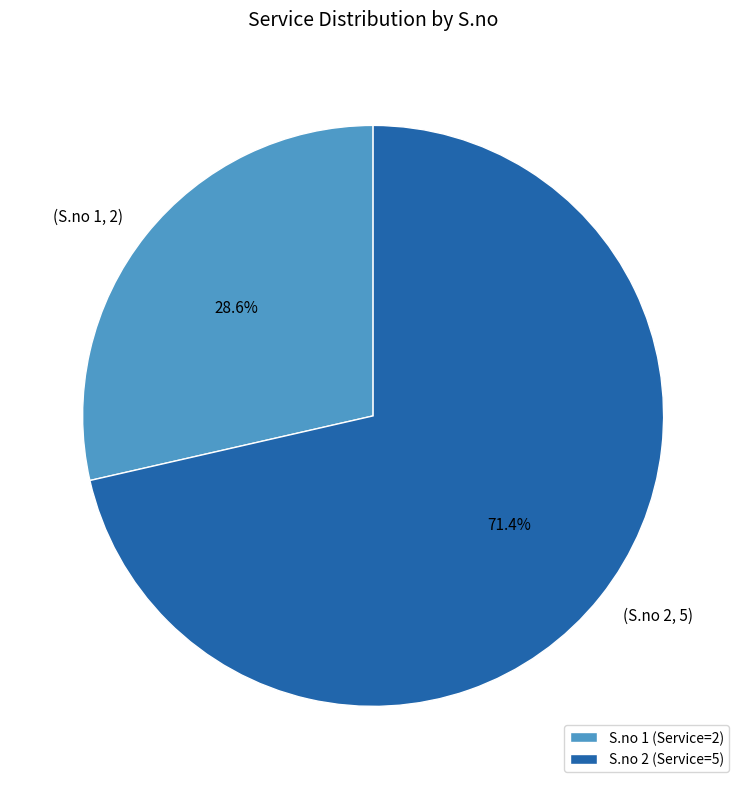

Which category has the biggest portion of the pie?

S.no 2 (Service=5)